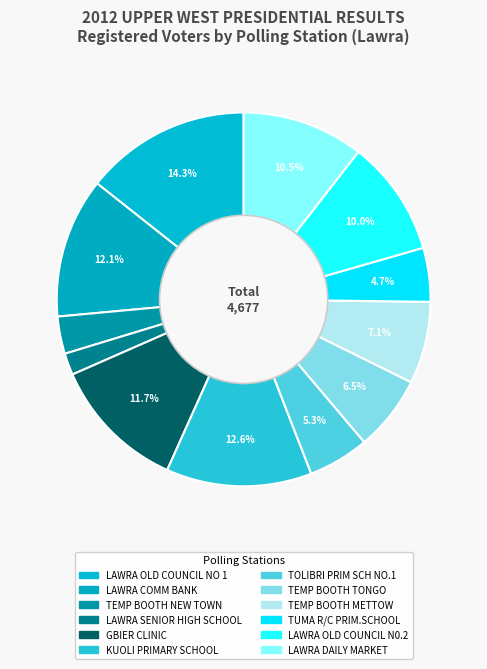

Approximately how many times larger is the value at LAWRA SENIOR HIGH SCHOOL compared to TOLIBRI PRIM SCH NO.1?

0.4